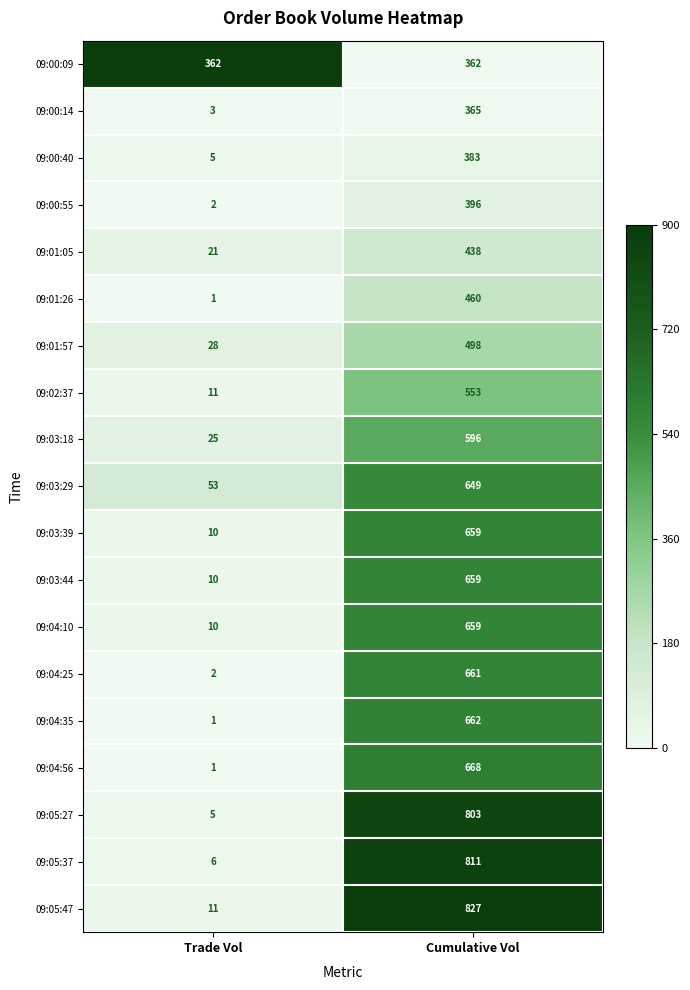

What is the total value across all series at Trade Vol?

567